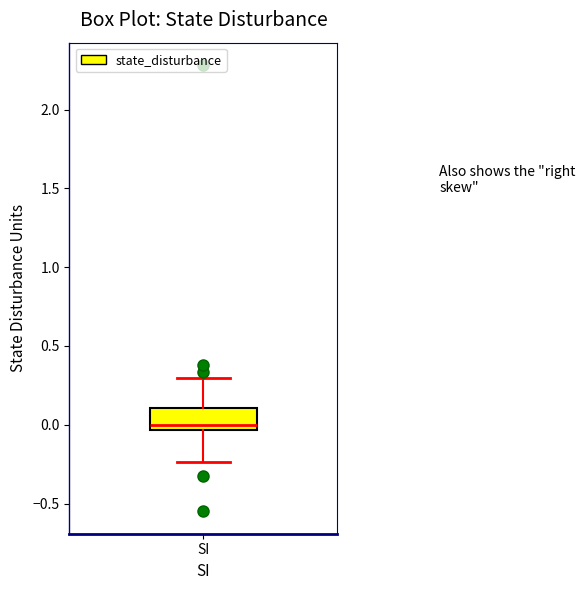

Transcribe this box plot: give where the median line is, the range the box spans, and where the two whiskers end, as read against the y-axis. The values are not printed on the chart, so give them approximately, as read against the axis.

median 0.00, box -0.05 to 0.10, whiskers -0.25 to 0.30